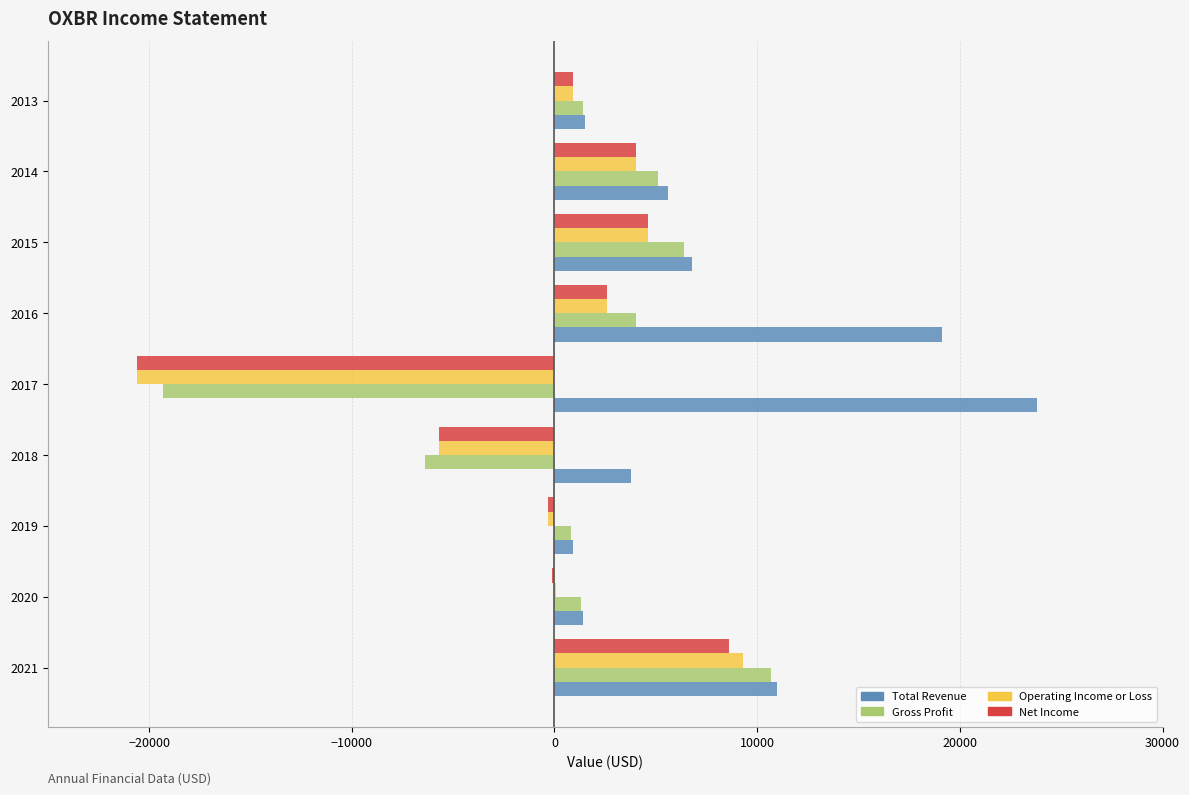

Between 2018 and 2017, which is larger?

2017